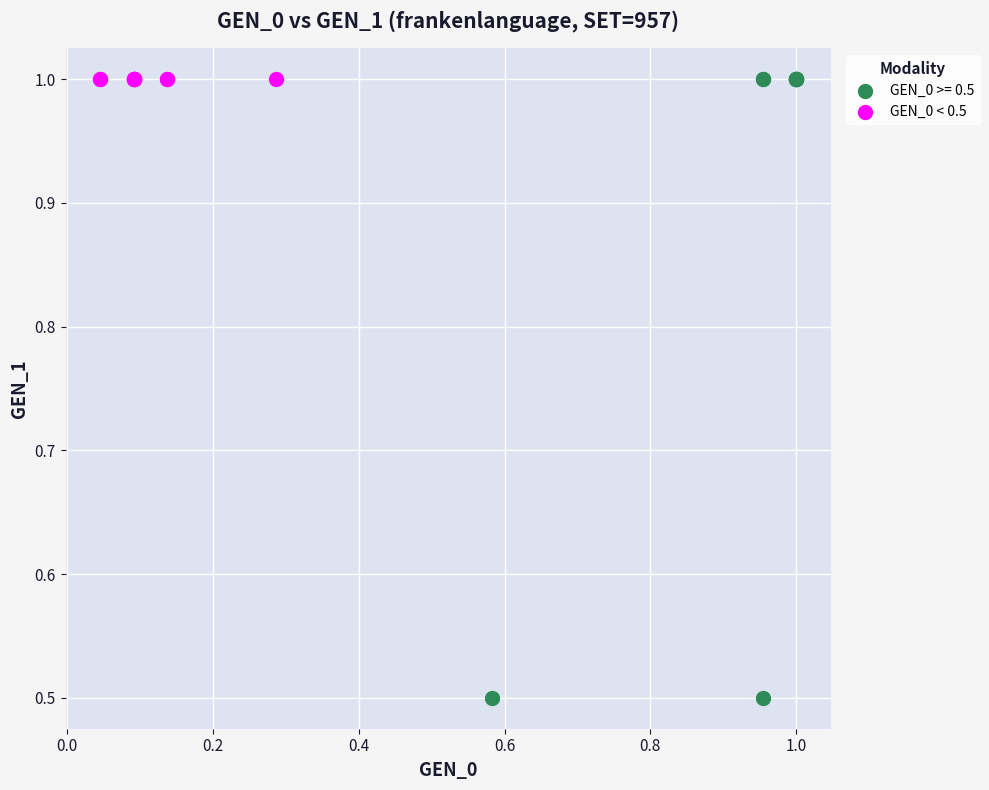

Which series reaches the minimum Y coordinate?

GEN_0 >= 0.5